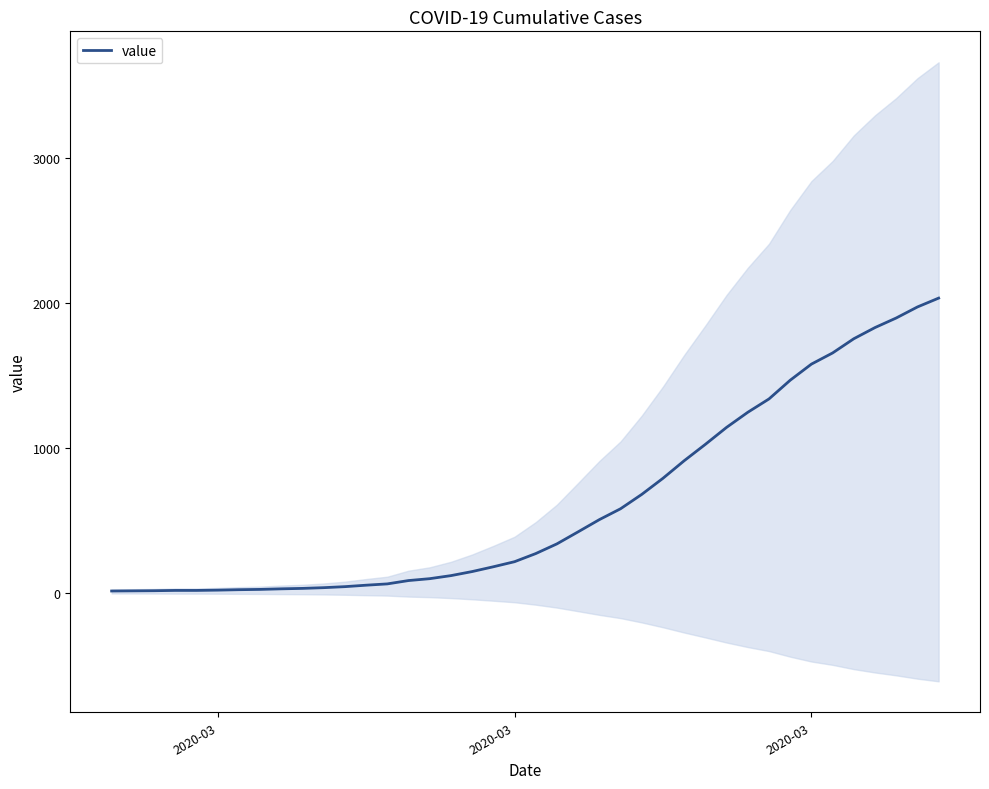

Reading left to right, what are all the values shown in this chart?

13	14	15	17	17	19	22	24	28	31	36	43	53	62	85	98	119	147	180	215	271	338	421	505	580	679	790	911	1024	1141	1245	1337	1466	1577	1654	1752	1829	1895	1971	2032